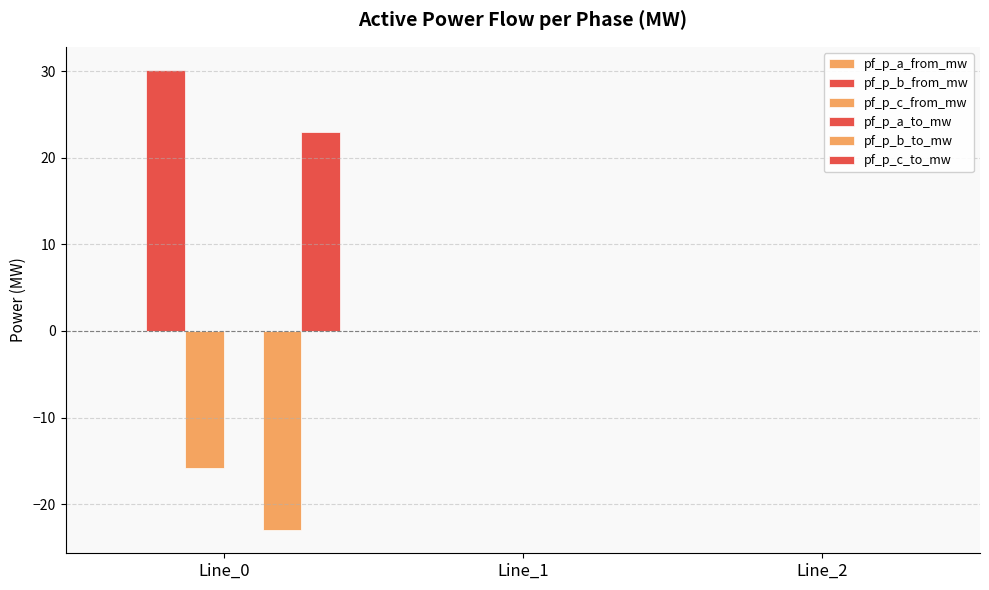

How many series are shown in this chart?

4